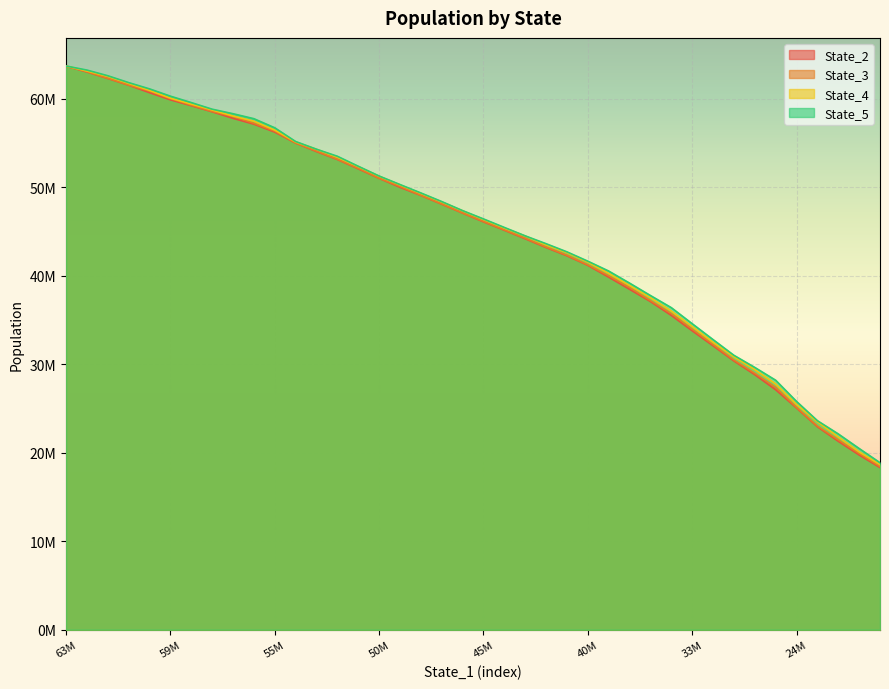

At how many categories does at least one series exceed 30901187?

33